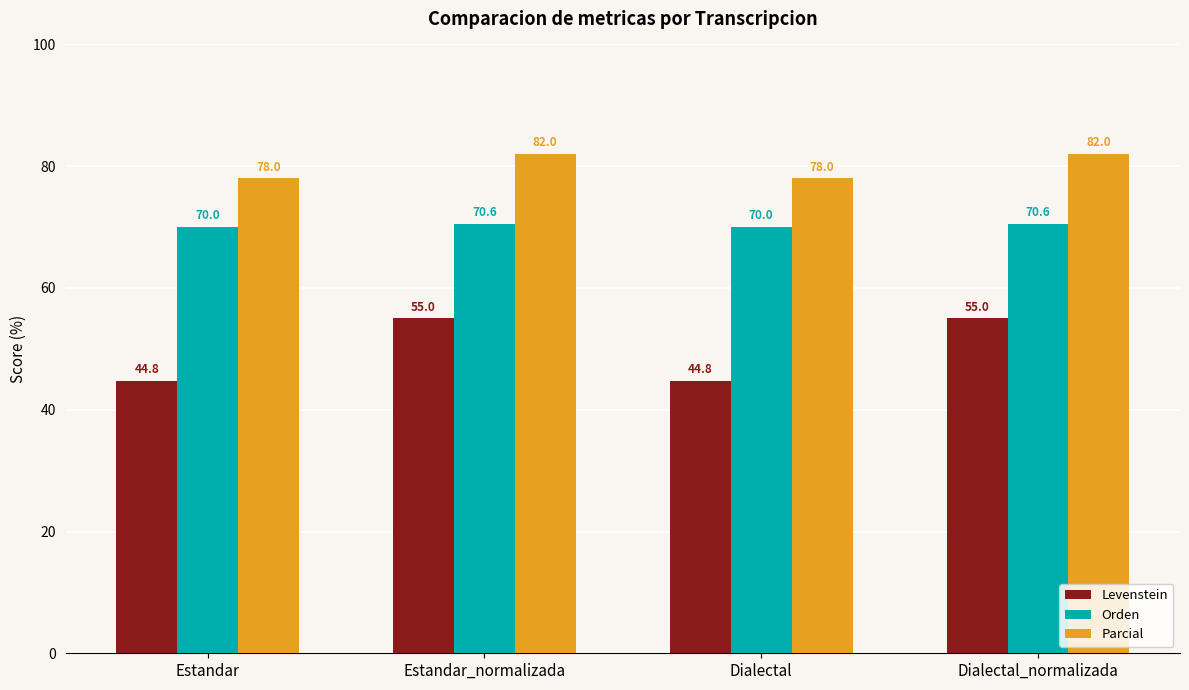

Reading left to right, extract all data points from this chart.

Levenstein: 44.8	55.0	44.8	55.0
Orden: 70.0	70.6	70.0	70.6
Parcial: 78.0	82.0	78.0	82.0